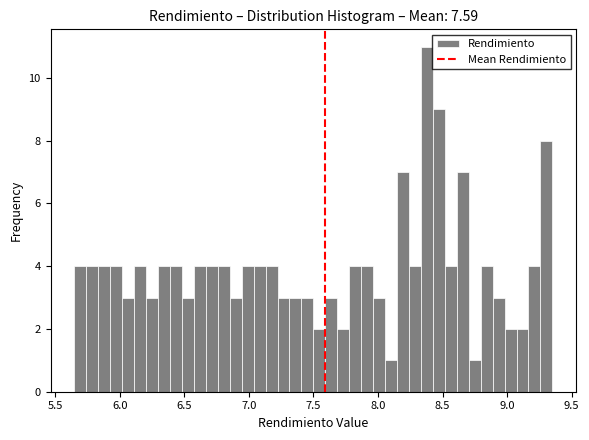

Around what value on the x-axis is the tallest bar? Give the approximate position of its centre, as read against the axis.

8.40